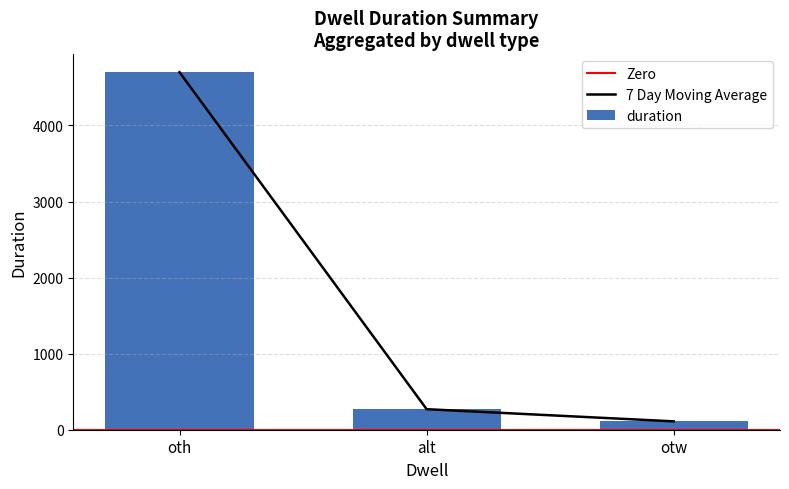

At which label does the data first exceed 632?

oth